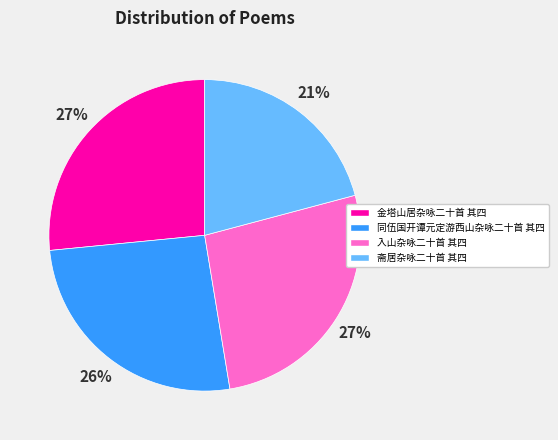

How many segments does this pie chart have?

4